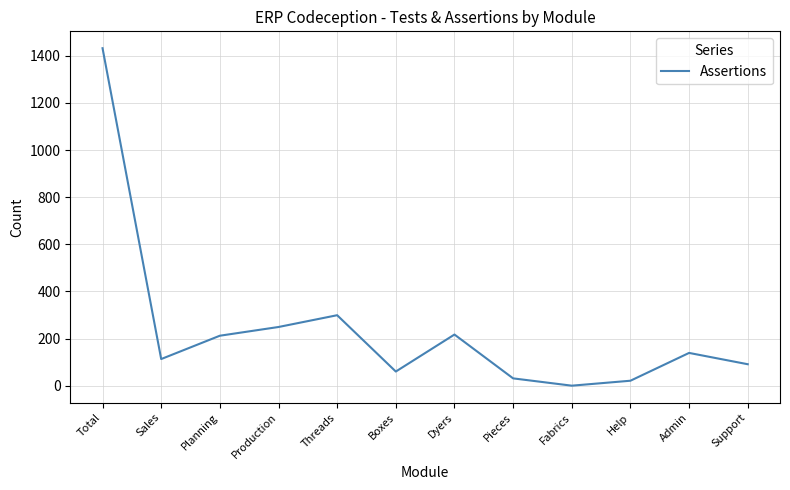

What is the change in value from Total to Planning?

-1220